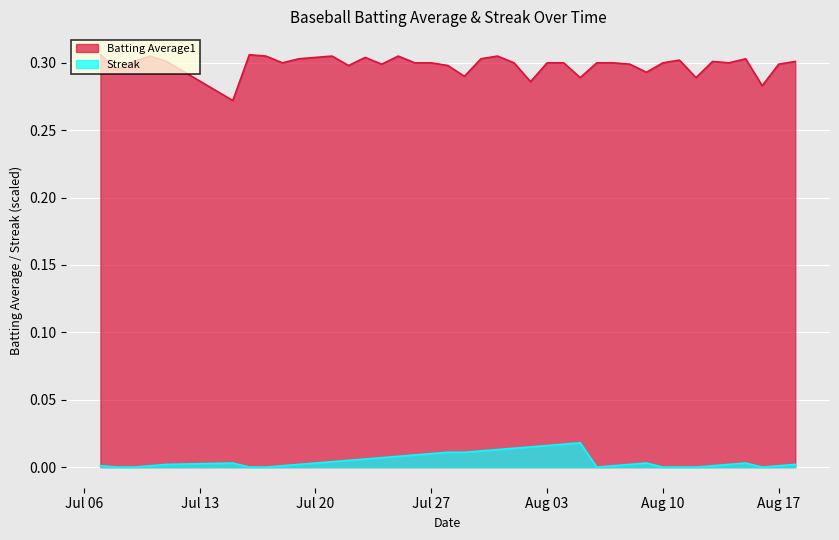

List the series in order of their overall mean, lowest first.

Streak, Batting Average1